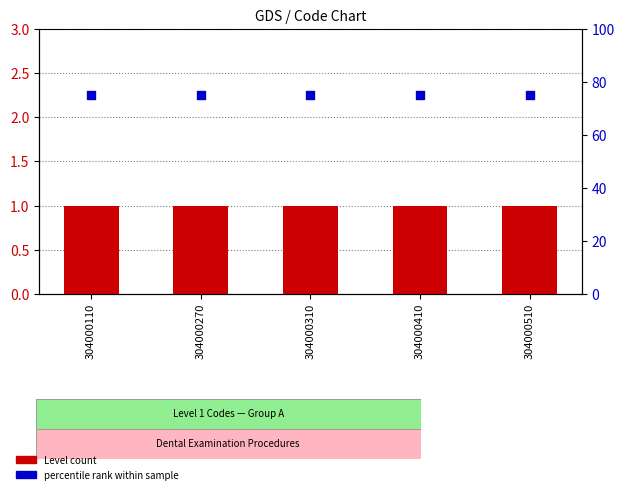

At how many categories does at least one series exceed 12?

5